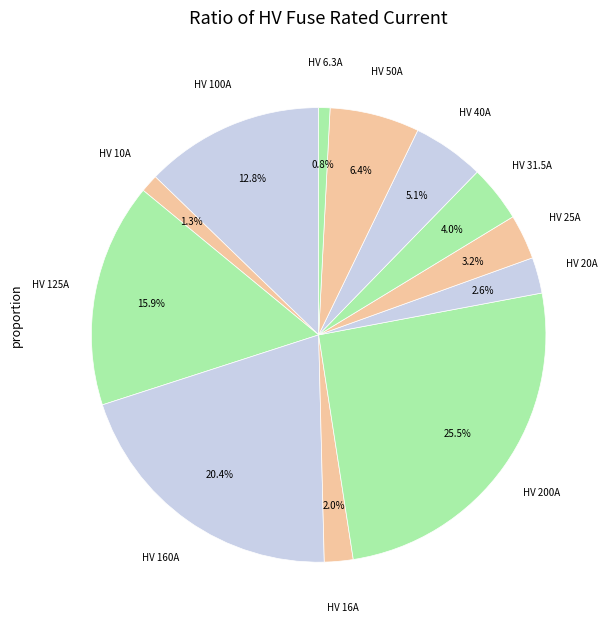

How many slices are in this pie chart?

12